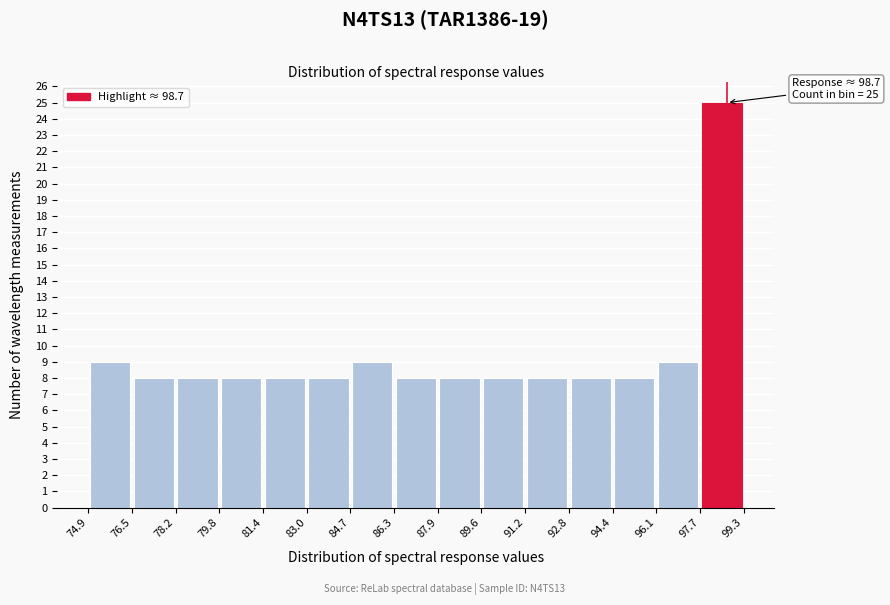

Over which range of the x-axis is the bar tallest?

97.7 to 99.3